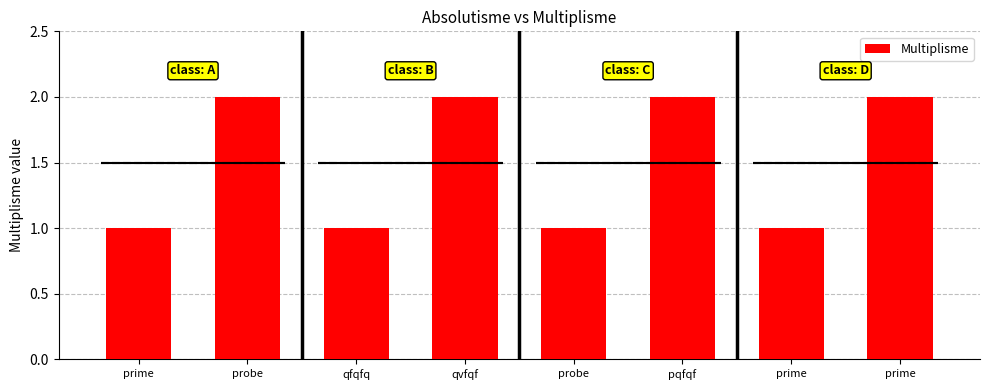

Is it true that the value at probe is 1?

False